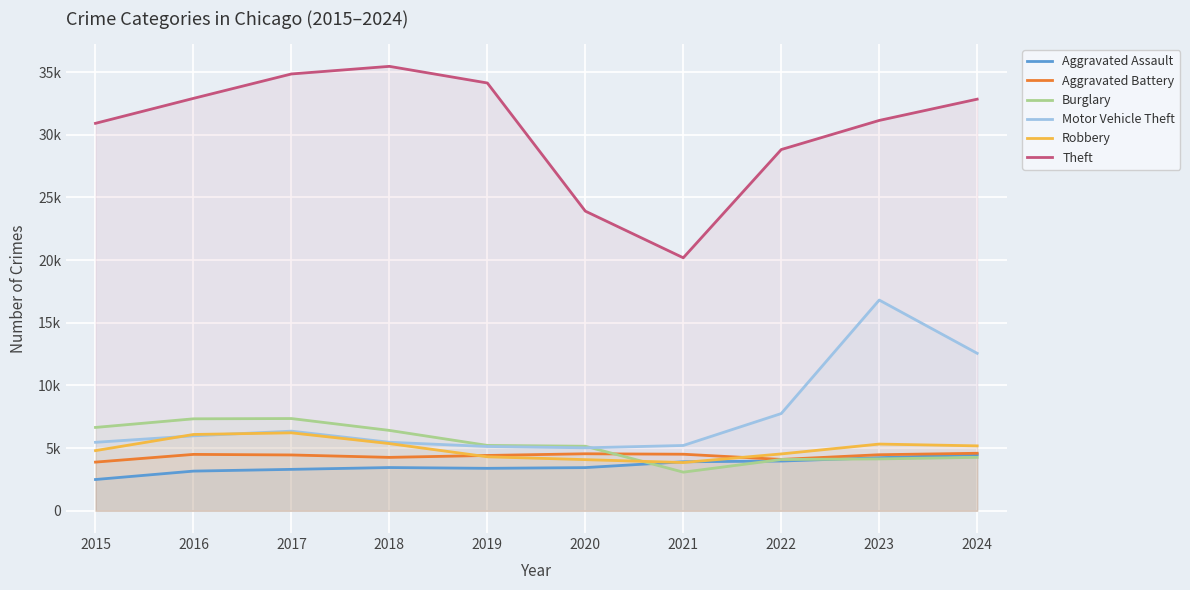

What is the value of the Aggravated Battery point at the 7th from the left?

4515